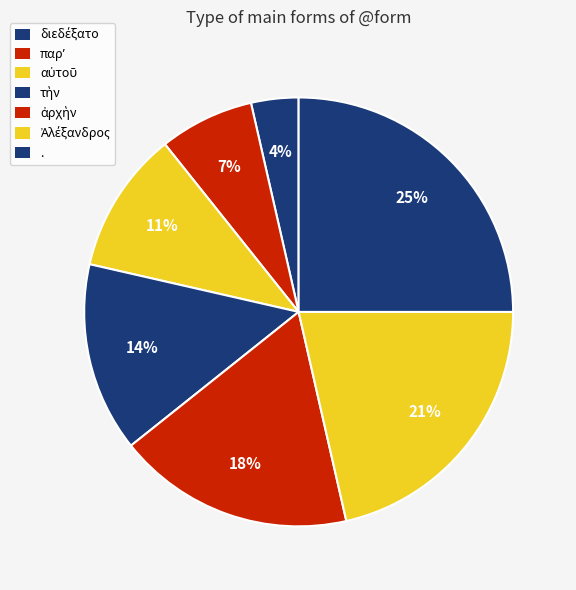

To the nearest percent, what is the average slice percentage?

14%